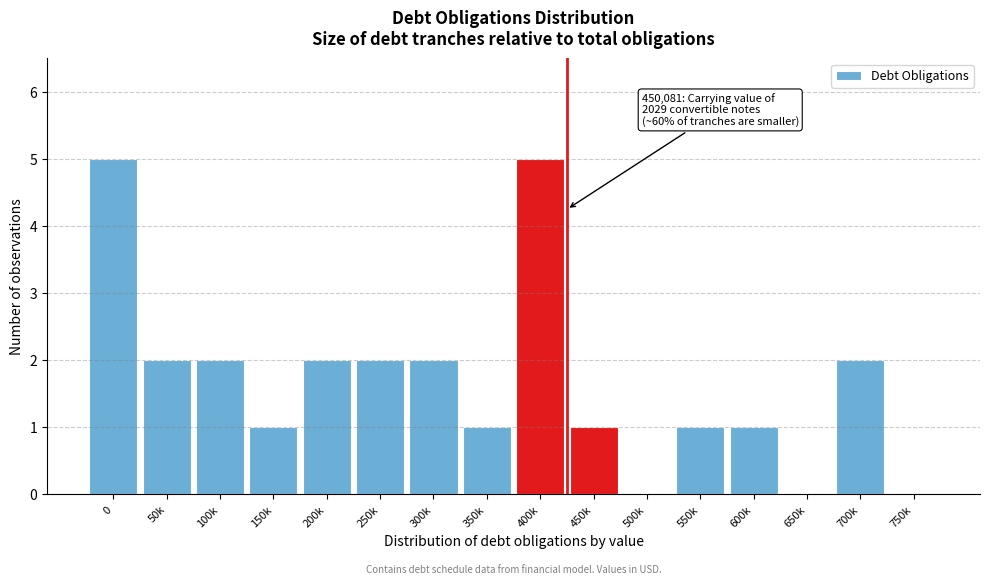

Reading right to left, what are all the values shown in this chart?

750k=0	700k=2	650k=0	600k=1	550k=1	500k=0	450k=1	400k=5	350k=1	300k=2	250k=2	200k=2	150k=1	100k=2	50k=2	0=5